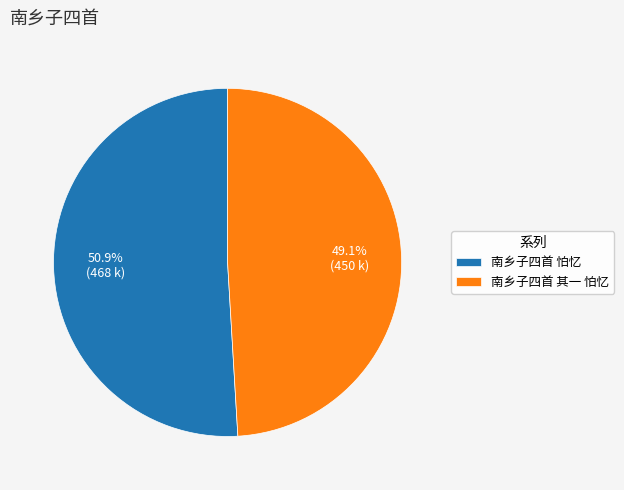

Rank the categories by value from highest to lowest.

南乡子四首 怕忆, 南乡子四首 其一 怕忆